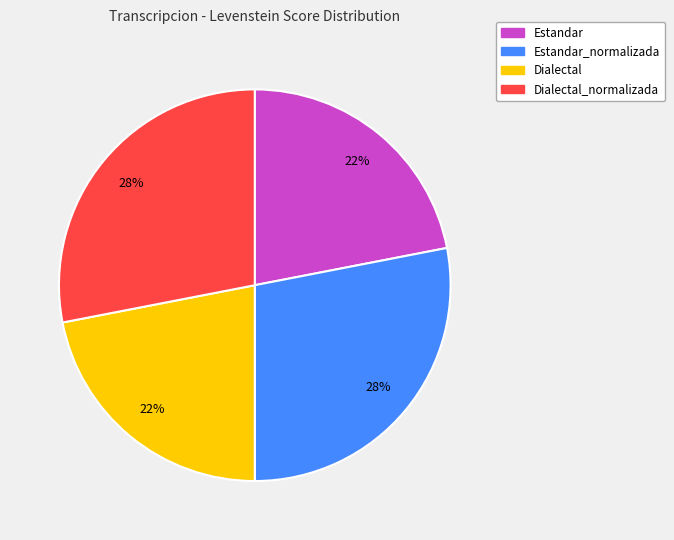

To the nearest percent, what is the average slice percentage?

25%